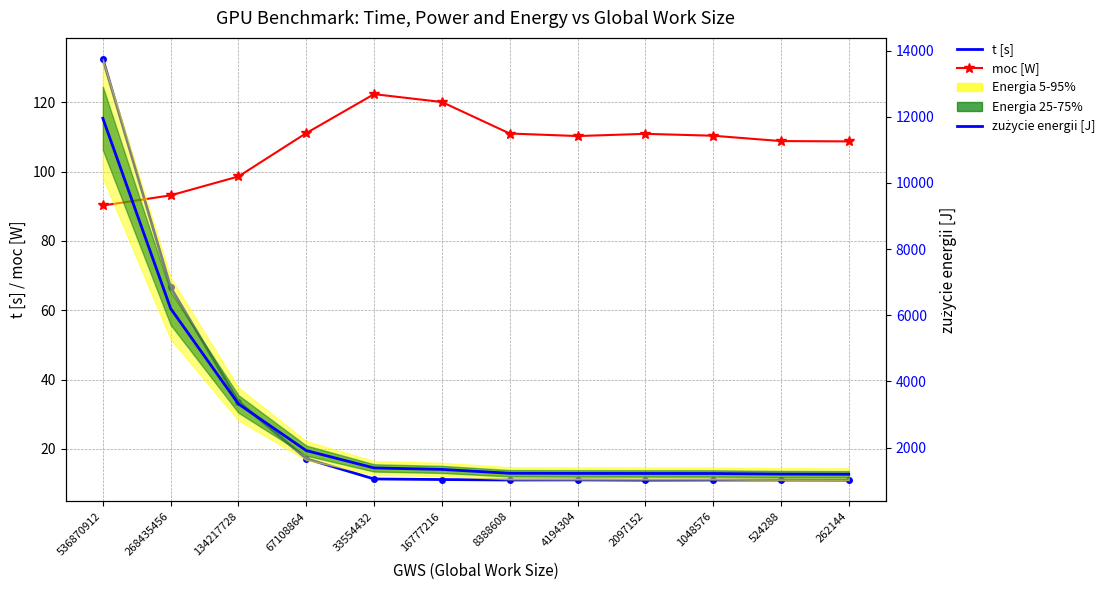

Where is moc [W] nearest to the value 106?

262144